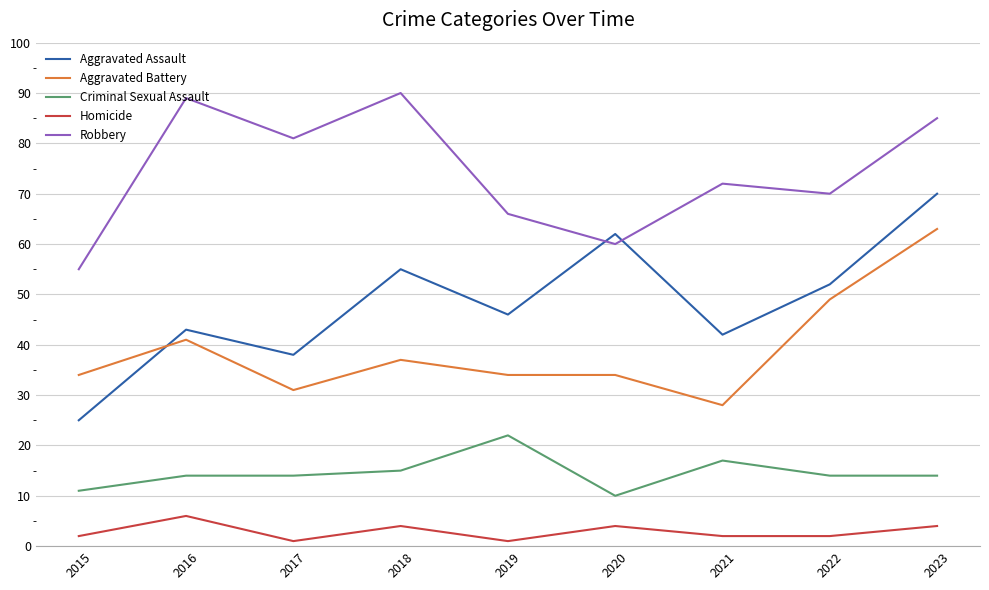

Is it true that Robbery equals 52 at 2017?

False